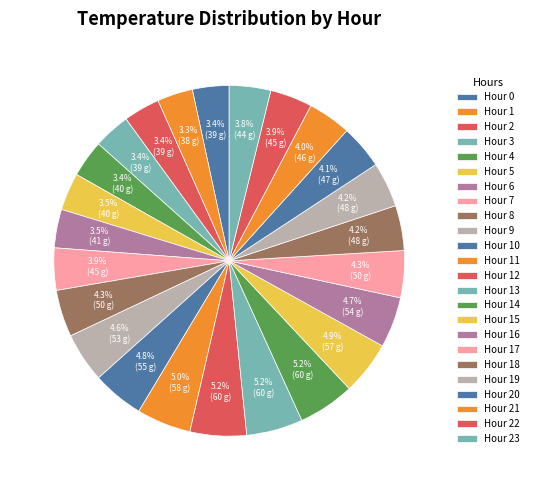

How many segments does this pie chart have?

24